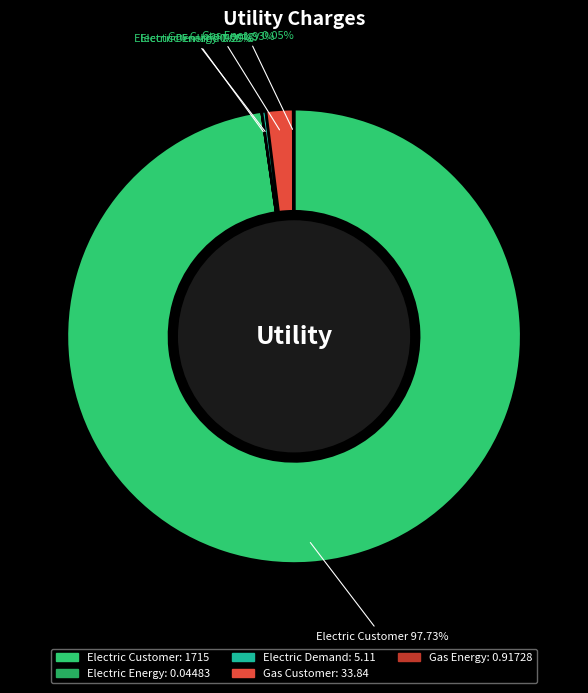

What portion of the pie excludes Electric Customer?

2.3%